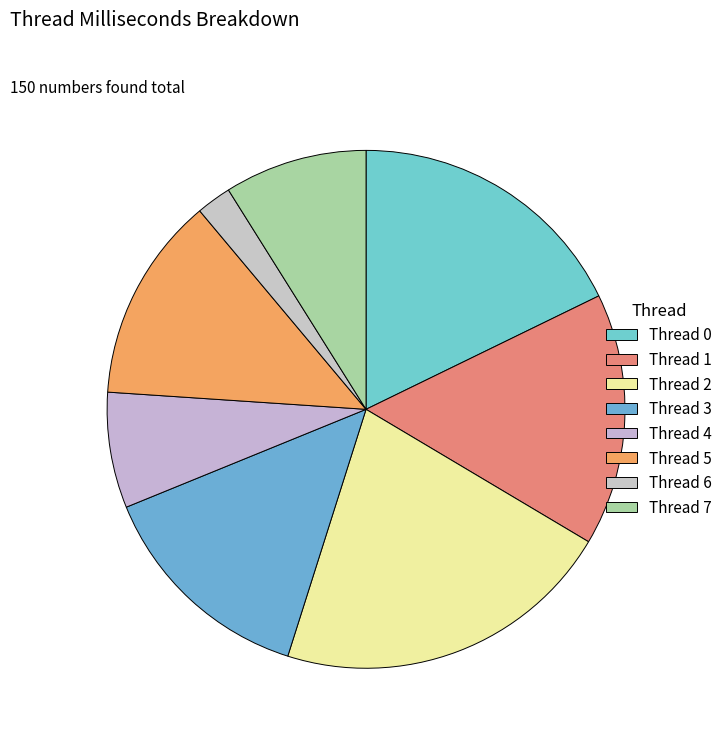

To the nearest percent, what is the difference between the Thread 3 and Thread 2 slice percentages?

7%